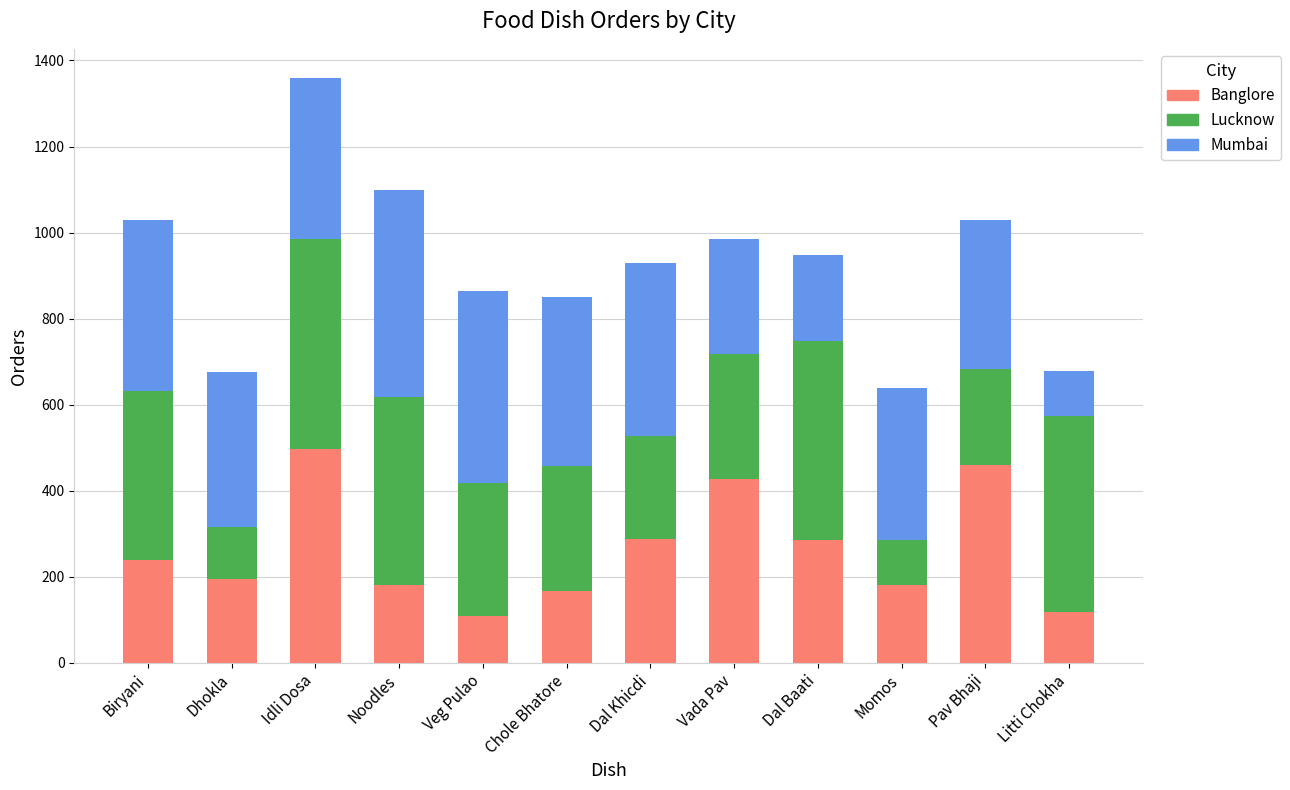

What is the maximum value for Banglore?

496